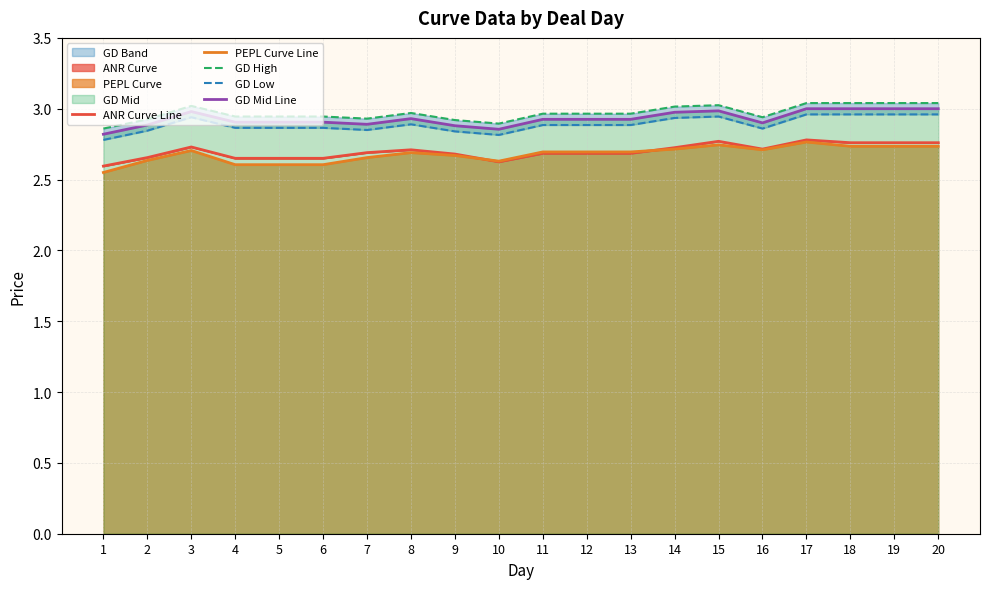

Does the chart display data point markers on the line(s)?

No